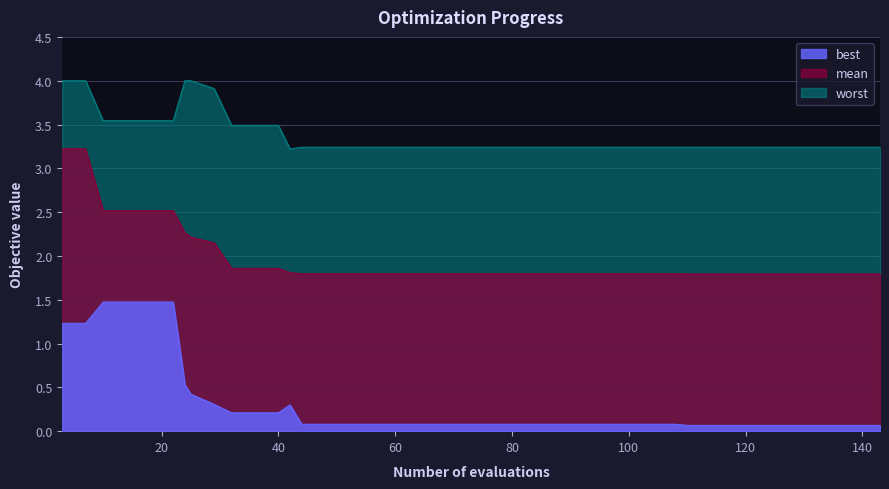

At how many categories does at least one series exceed 1?

40